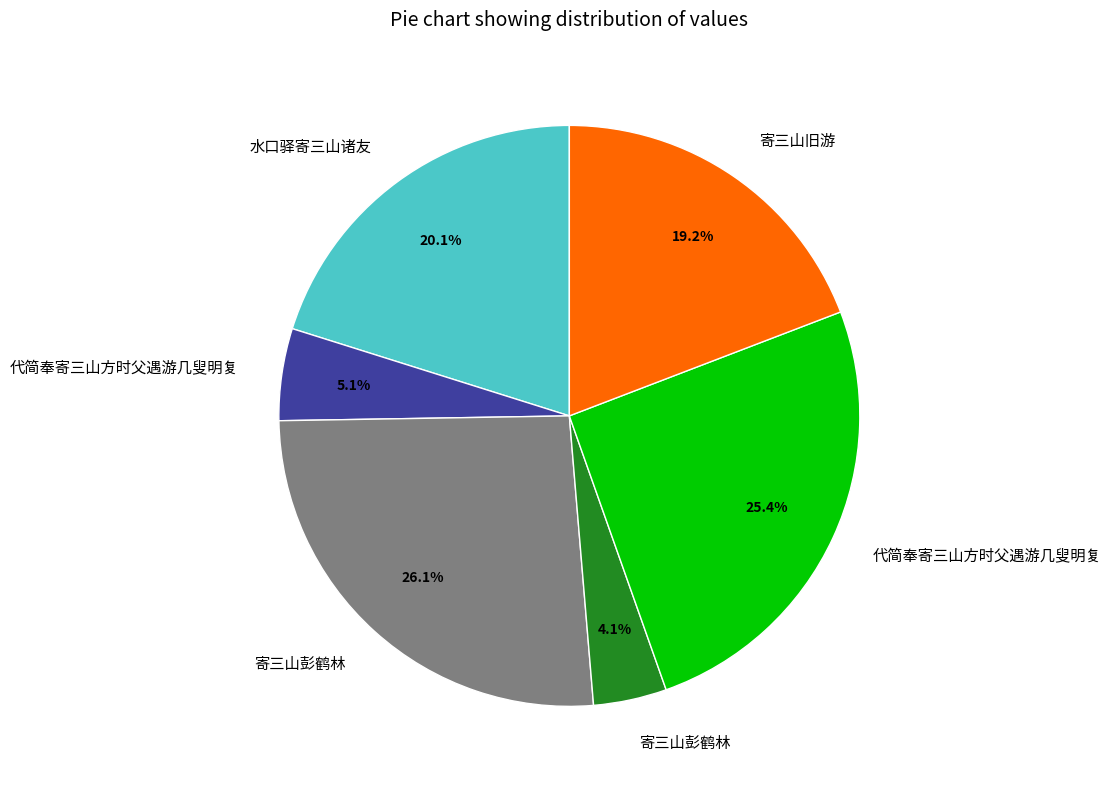

To the nearest percent, what is the difference between the largest and smallest slice percentages?

22%